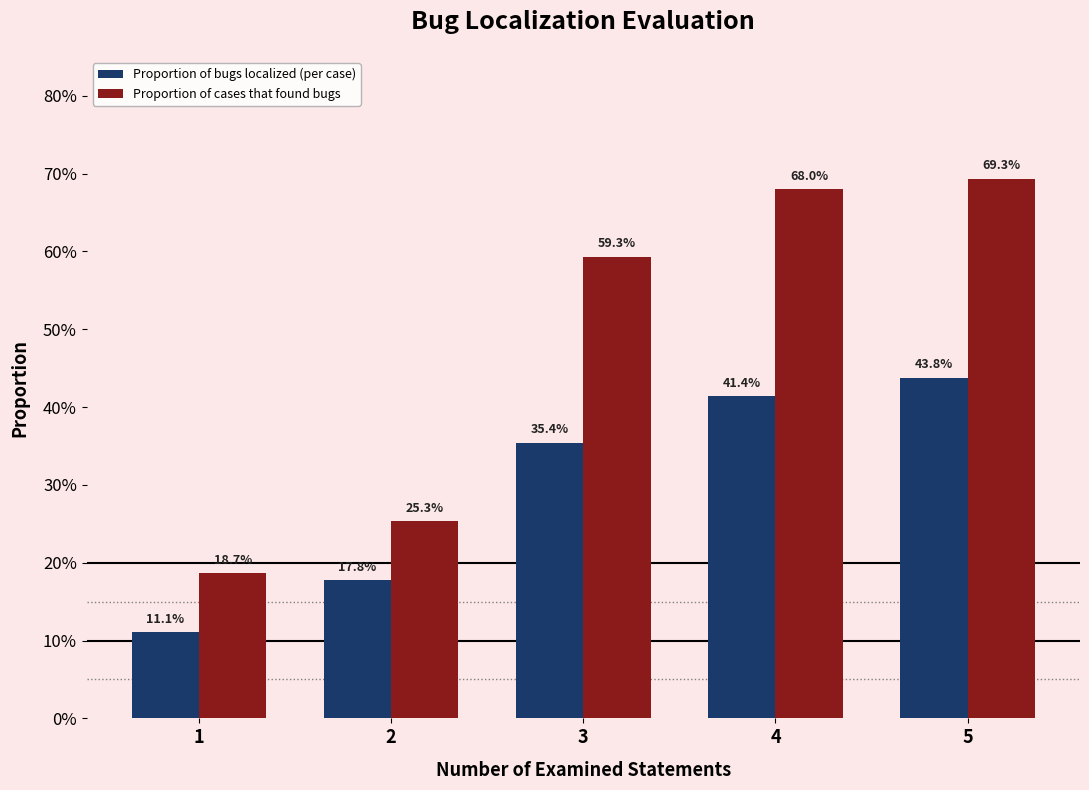

Reading right to left, list all the values displayed in this chart.

Proportion of bugs localized (per case): 0.4	0.4	0.4	0.2	0.1
Proportion of cases that found bugs: 0.7	0.7	0.6	0.3	0.2